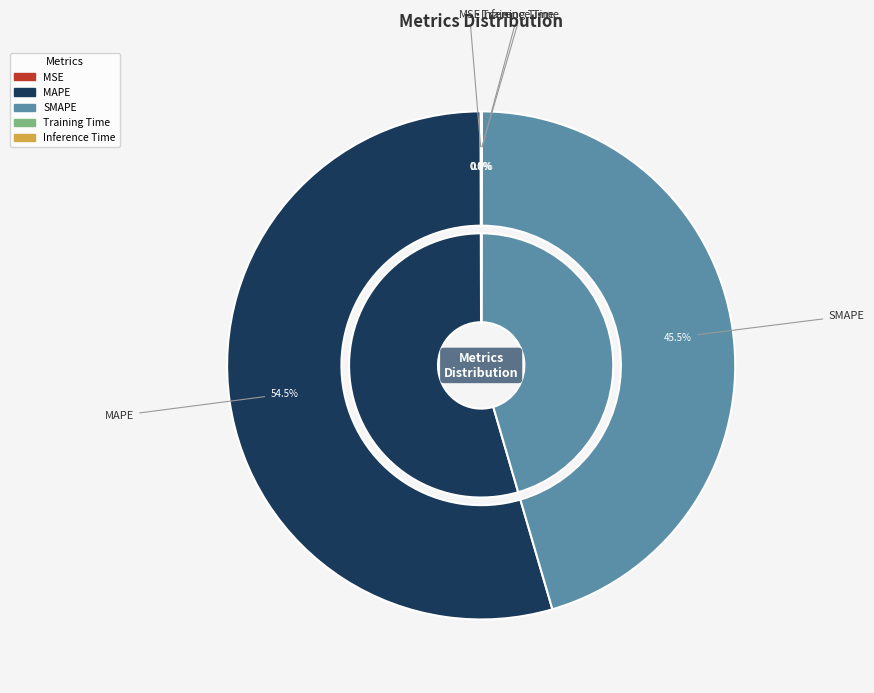

Rank the categories by value from lowest to highest.

Training Time, Inference Time, MSE, SMAPE, MAPE